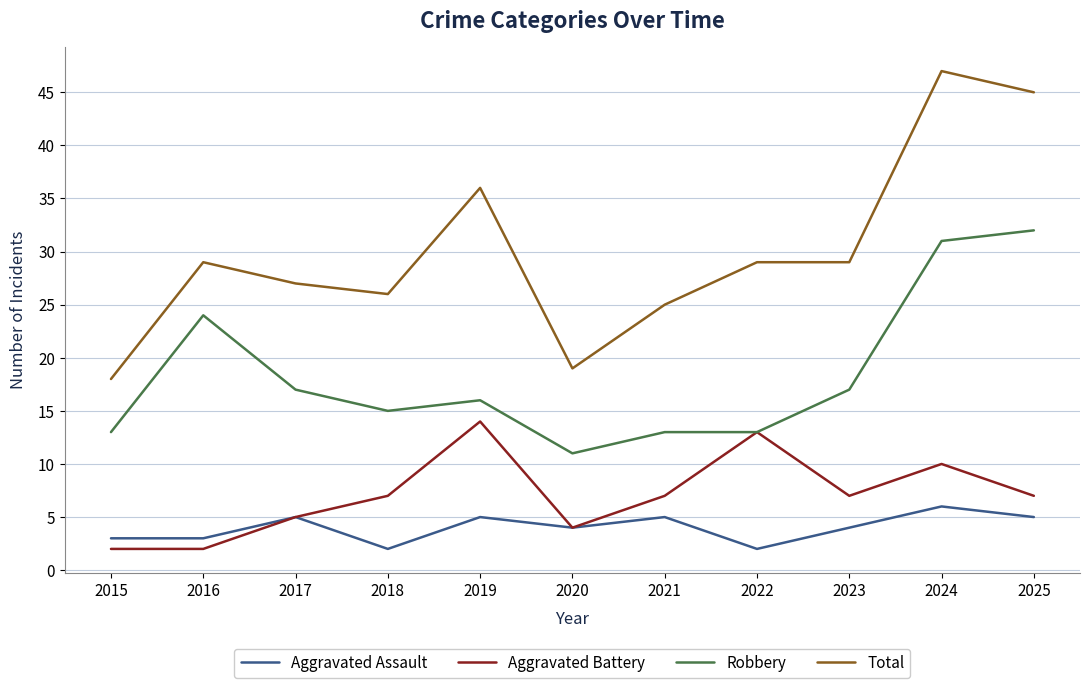

Where is the first local maximum for Aggravated Assault?

2017